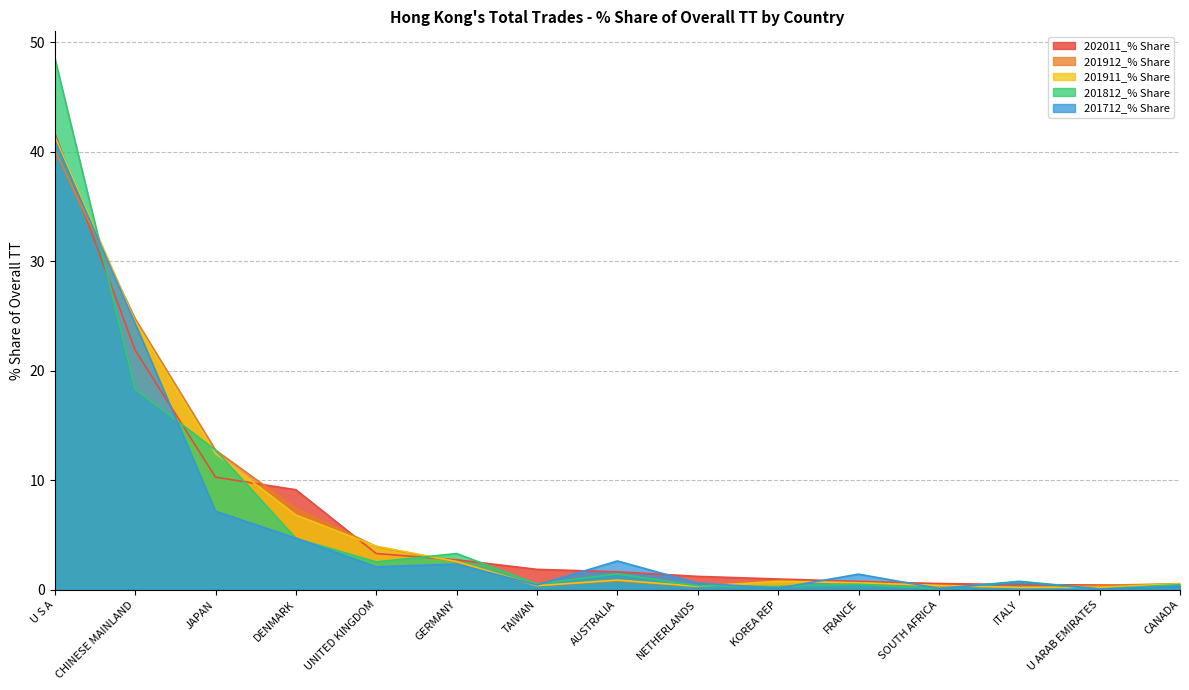

What is the approximate value of 201712_% Share at UNITED KINGDOM?

2.1